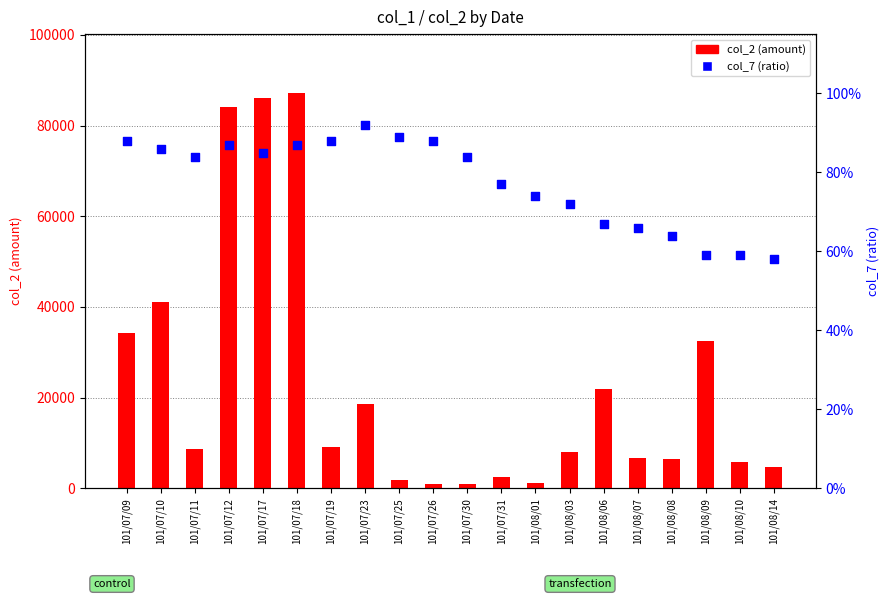

What are all the series names shown in the legend?

col_2, col_7